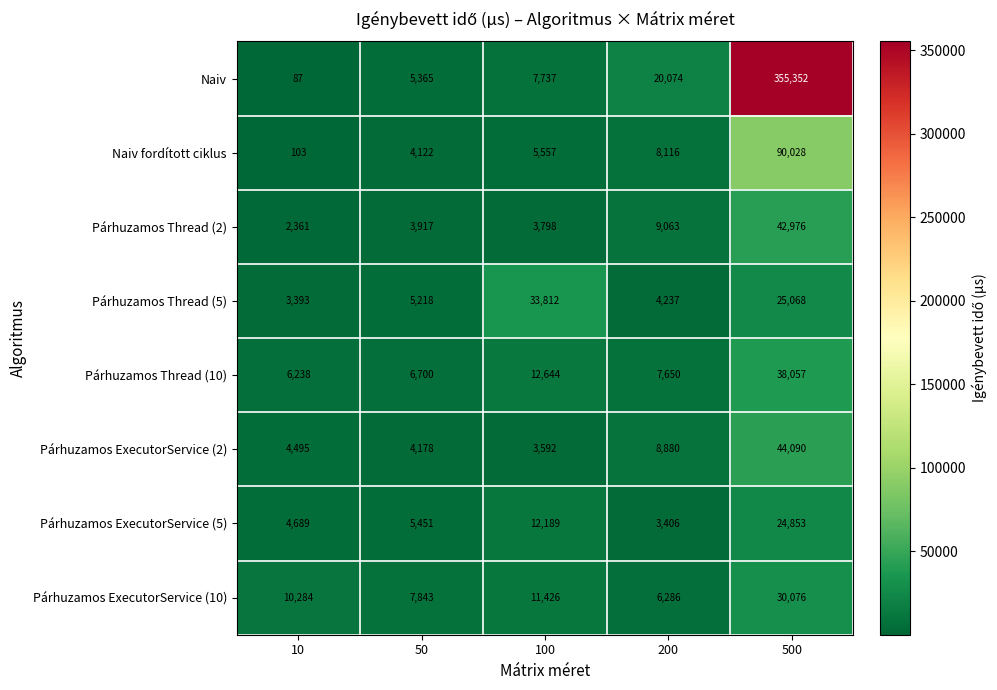

The Párhuzamos Thread (5) series shows 1711 at 10. True or false?

False